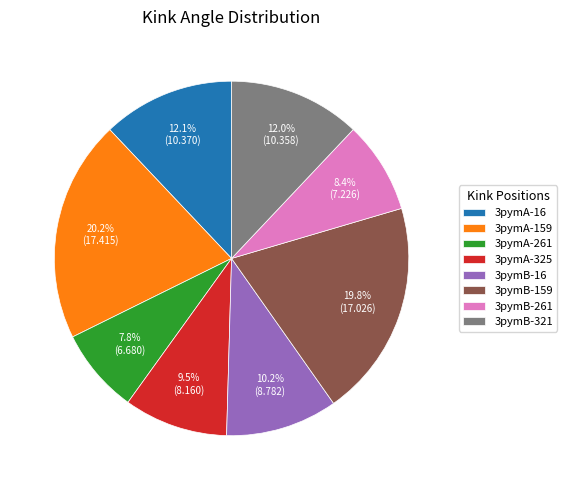

To the nearest percent, what is the difference between the largest and smallest slice percentages?

12%